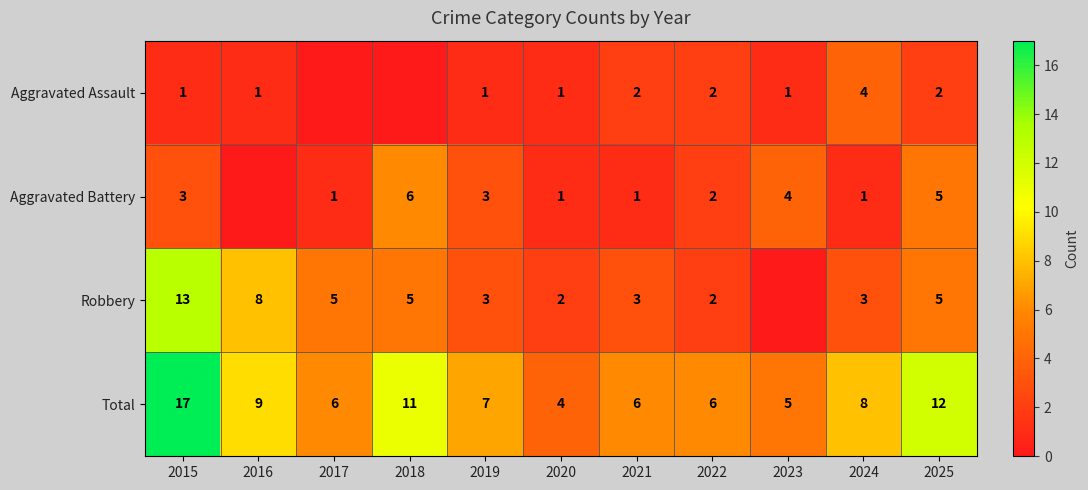

What is the spread (max minus min) of values at 2022?

4